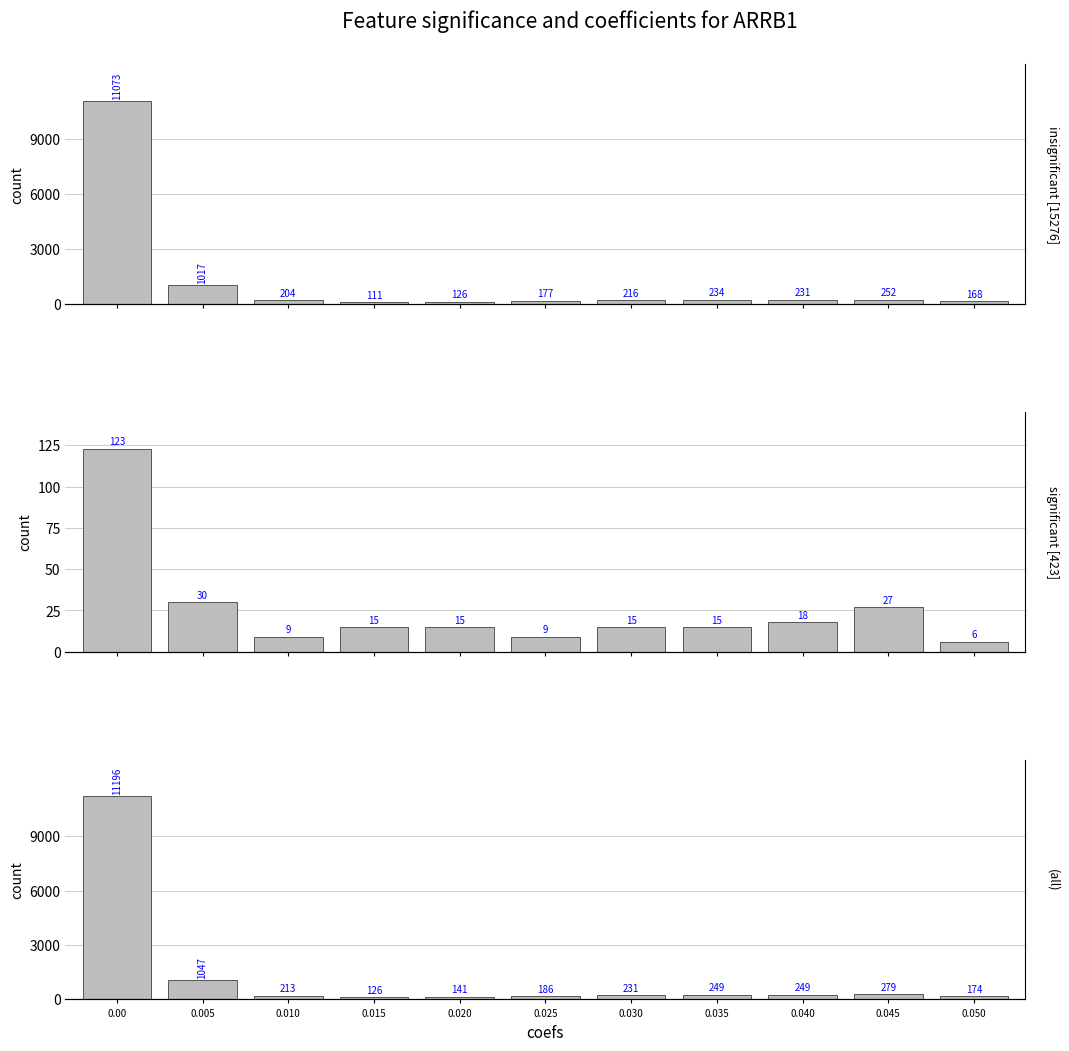

What is the difference between the maximum and minimum values in the insignificant [15276] series?

10962